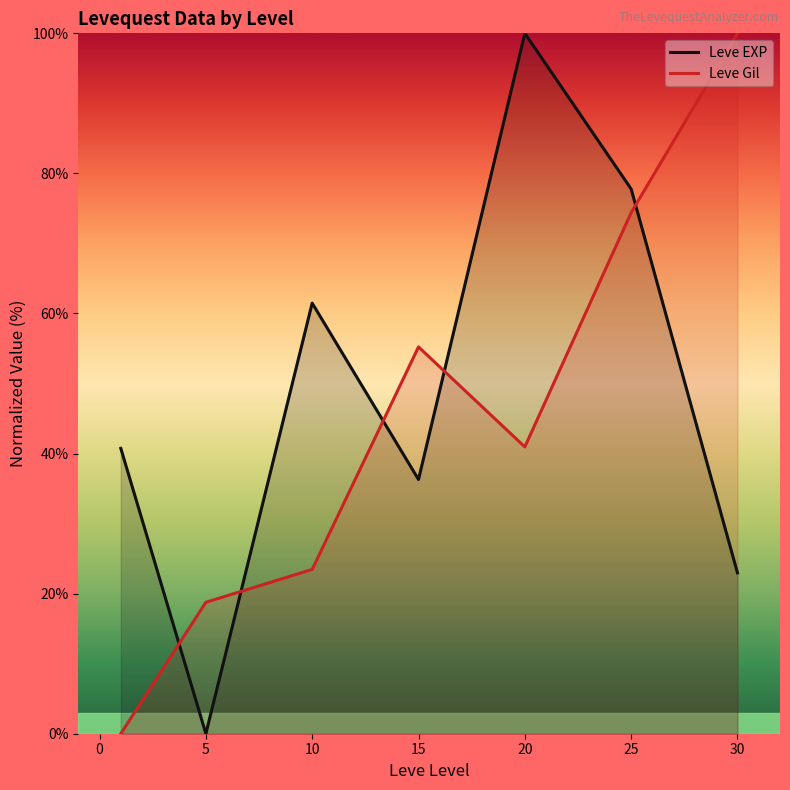

Is the value of Leve Gil at 25 greater than the value of Leve EXP at 20?

No